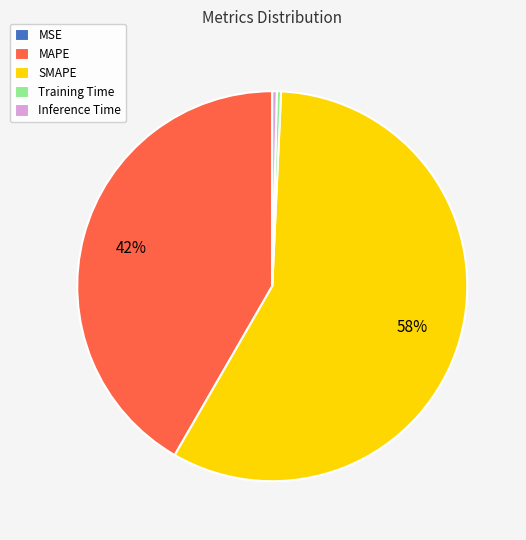

Which category accounts for the majority?

SMAPE